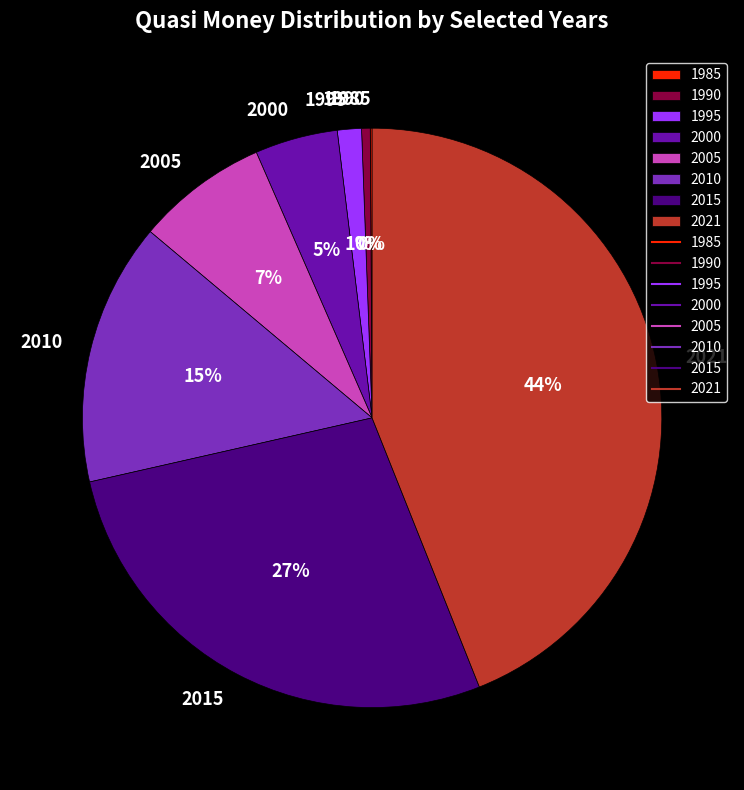

Does any single category account for the majority?

No